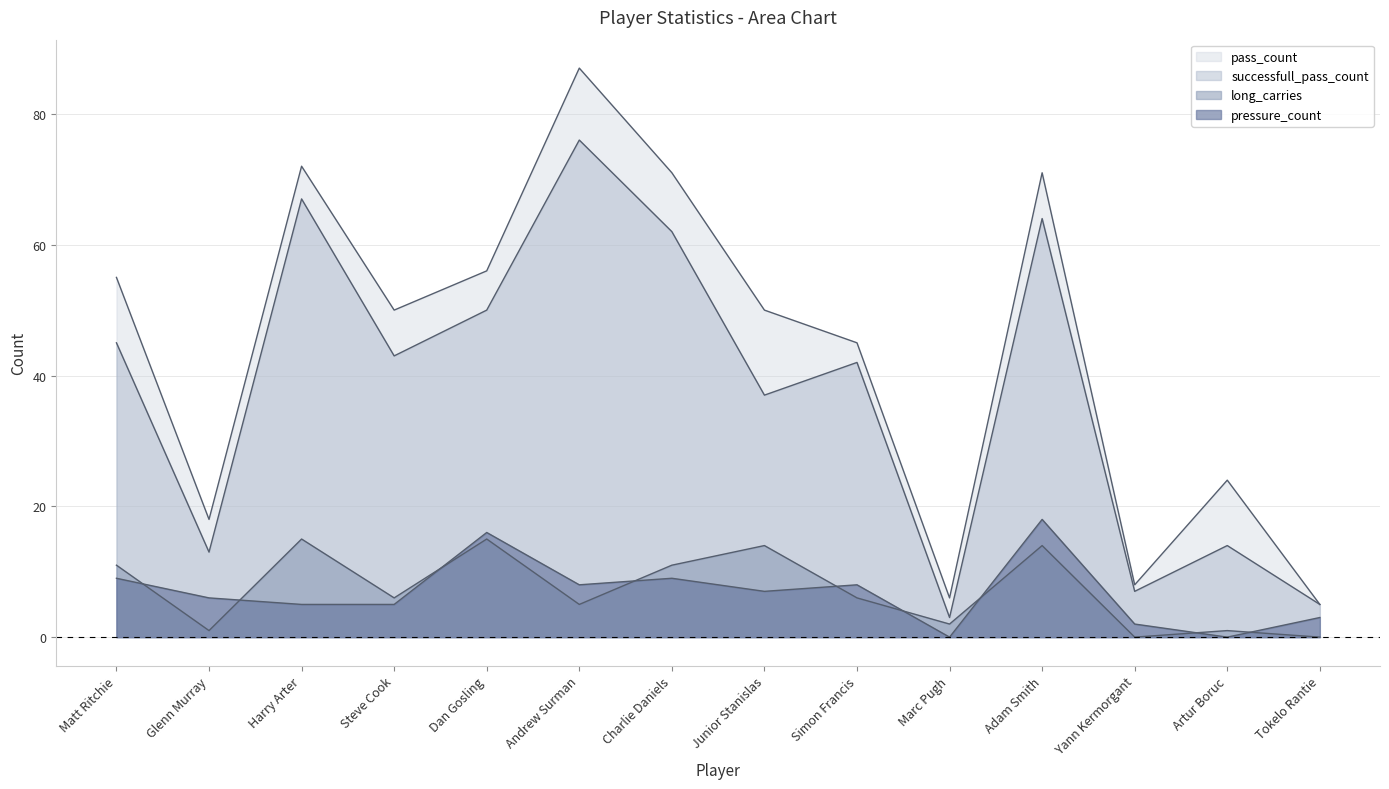

List the series in order of their peak value, highest first.

pass_count, successfull_pass_count, pressure_count, long_carries